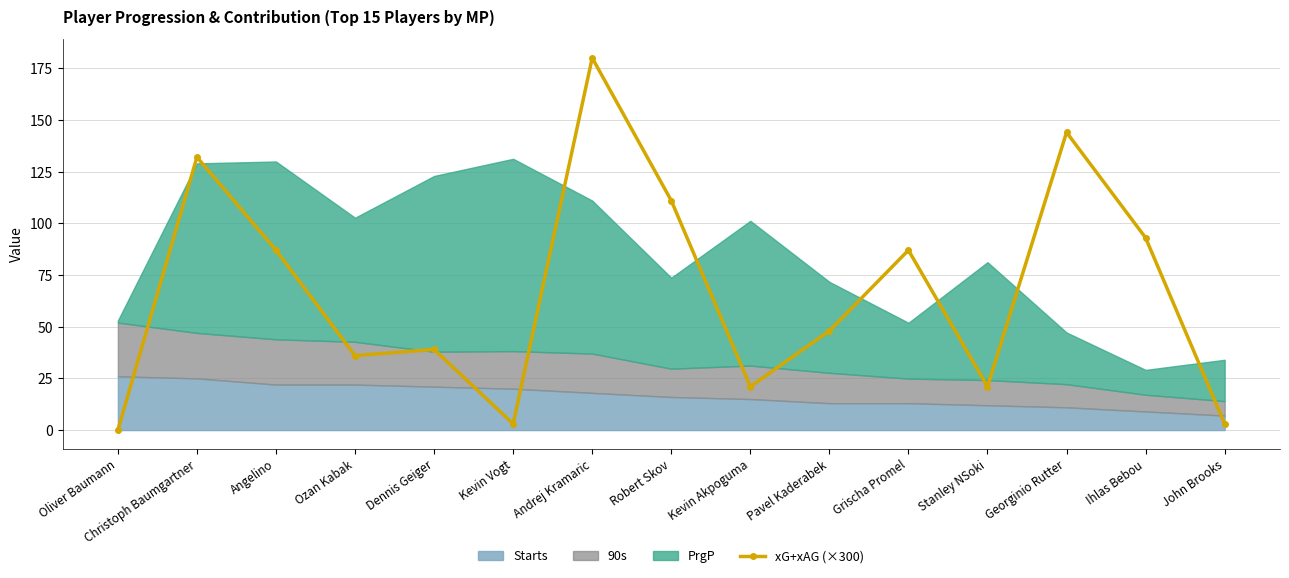

What is the label of the 4th point from the left?

Ozan Kabak